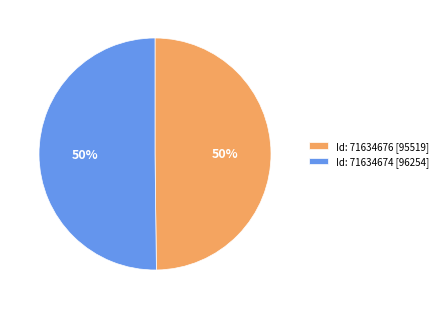

To the nearest percent, what is the average slice percentage?

50%